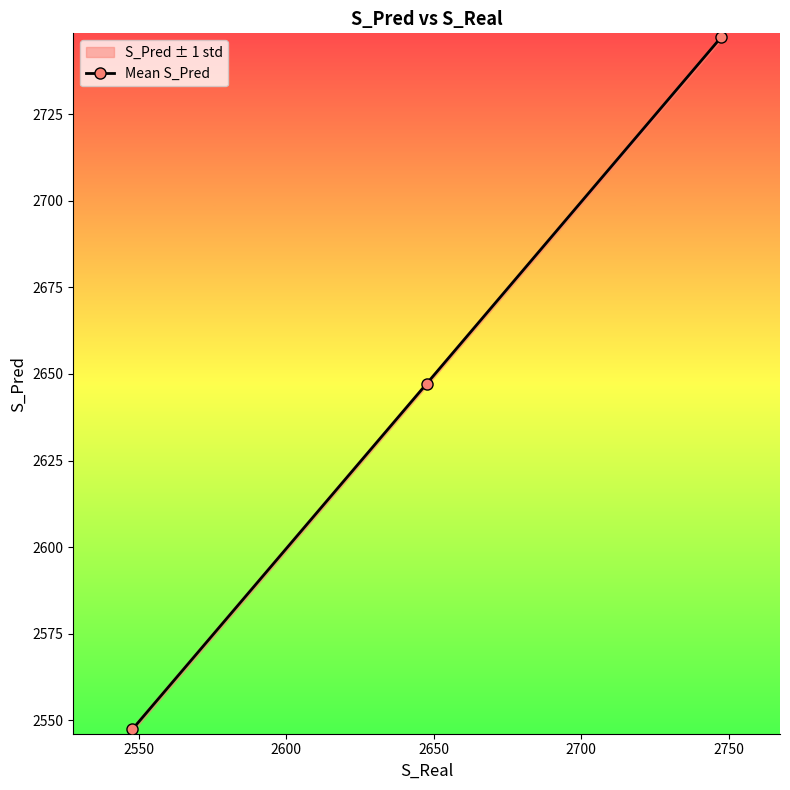

Reading right to left, what are all the values shown in this chart?

2747.1	2647.2	2547.4